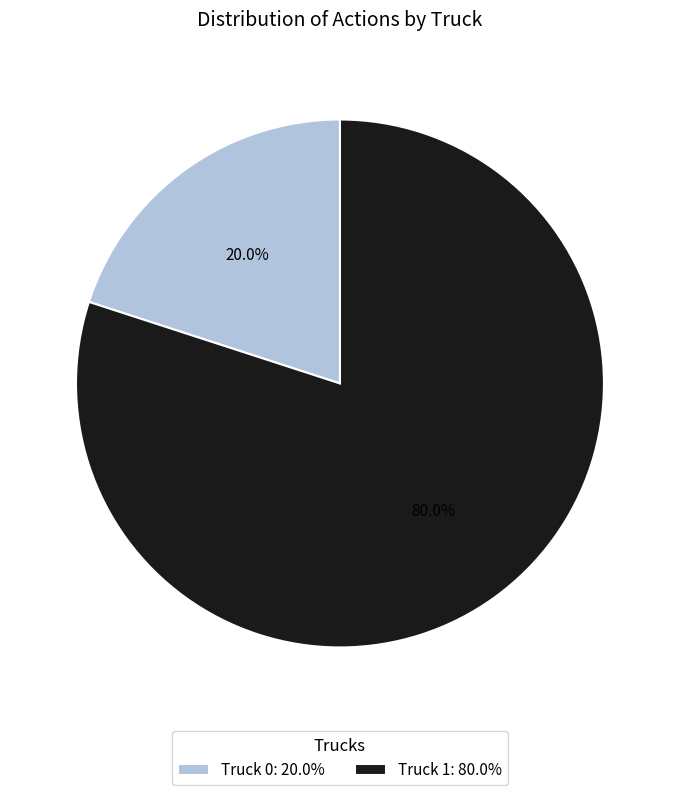

Does Truck 1 represent more than half of the total?

Yes